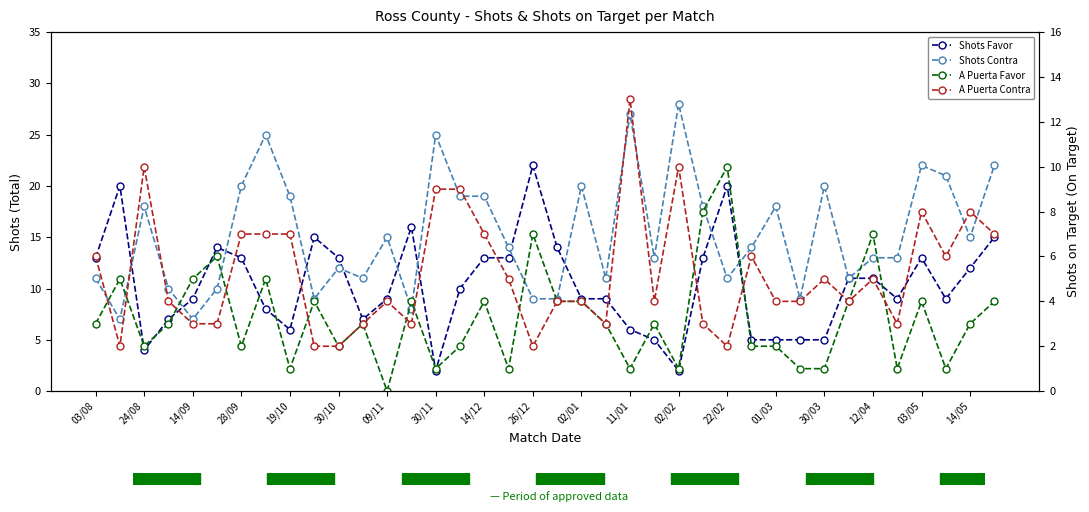

Is it true that Shots Favor equals 2 at 14/09?

False